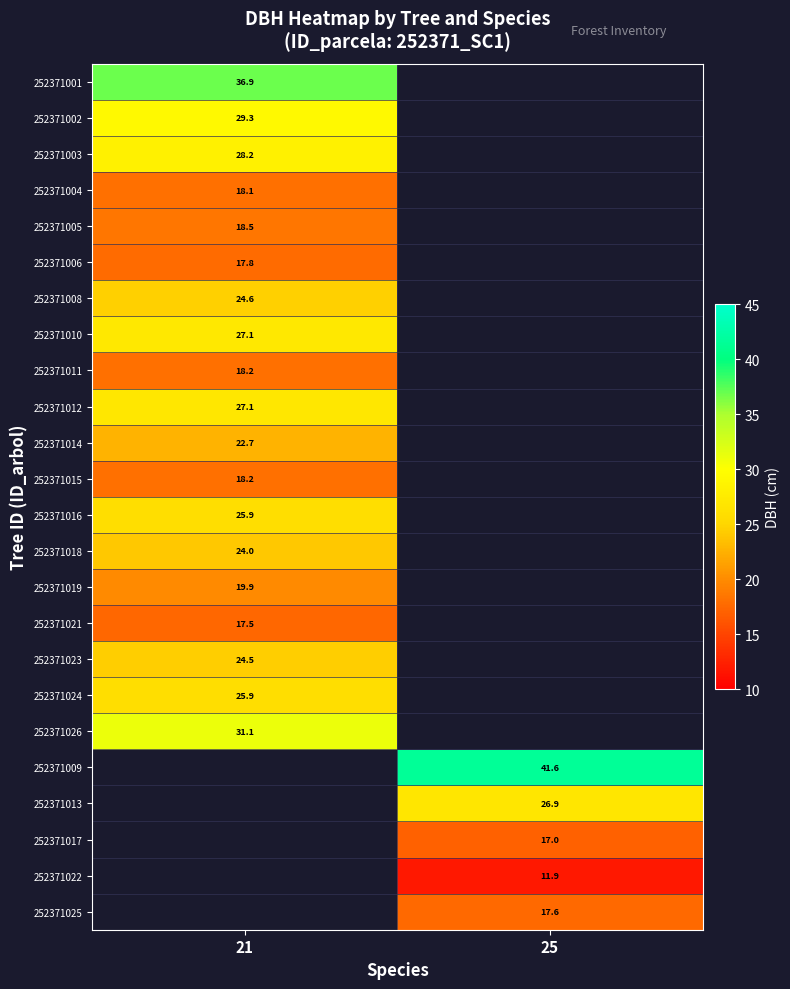

At which label does 252371001 reach its minimum?

21